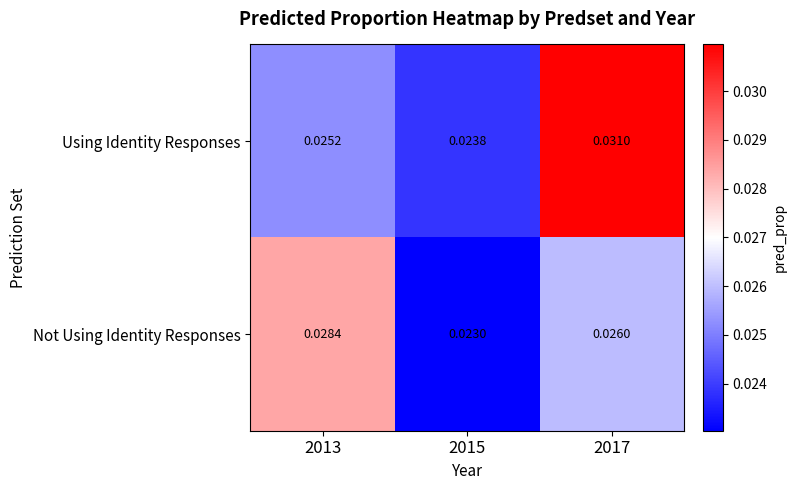

At which category does the chart reach its minimum across all series?

2015